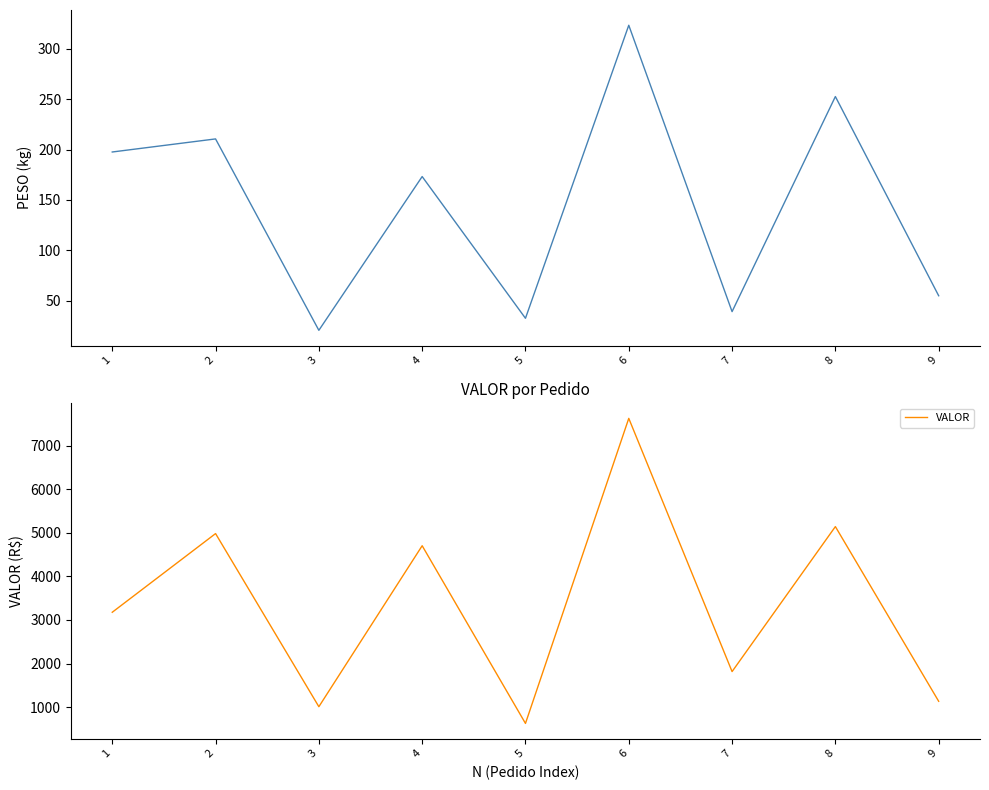

The value of PESO at 3 is 28.7. True or false?

False